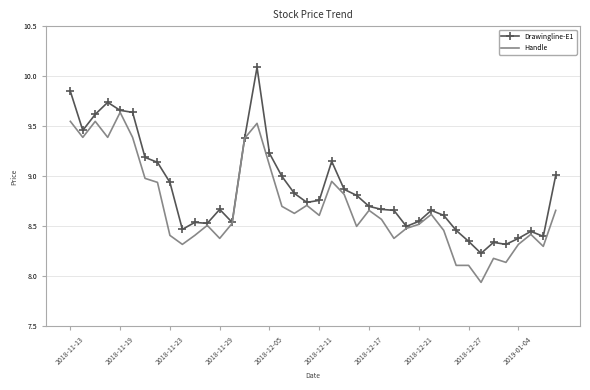

What is the greatest value displayed?

10.1